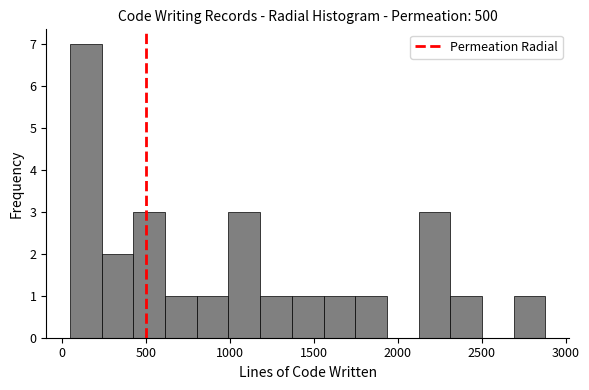

Read against the x-axis, roughly where is the centre of the tallest bar?

150